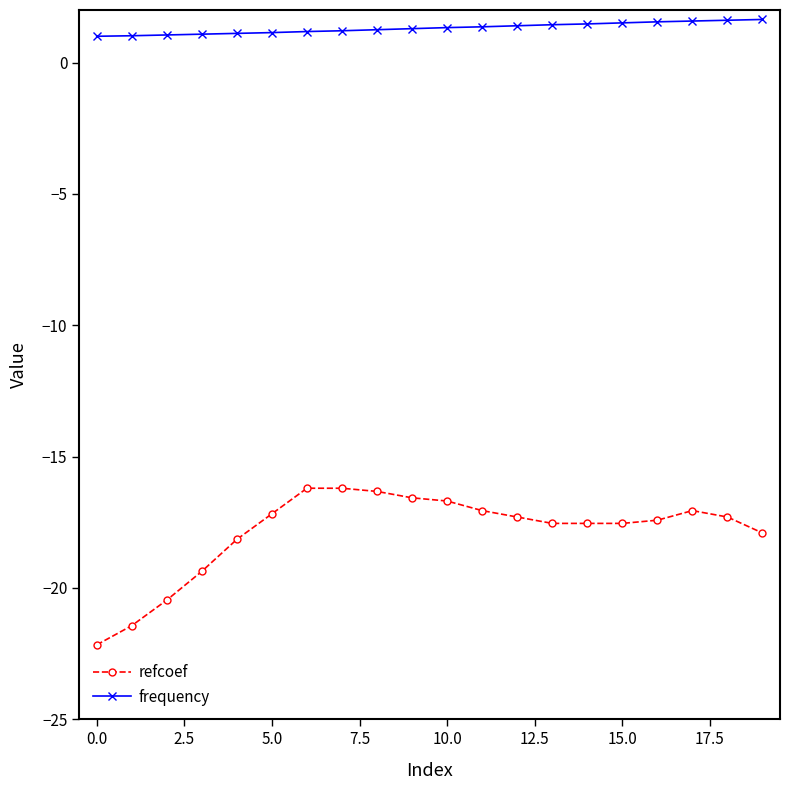

What is the maximum value for frequency?

1.6